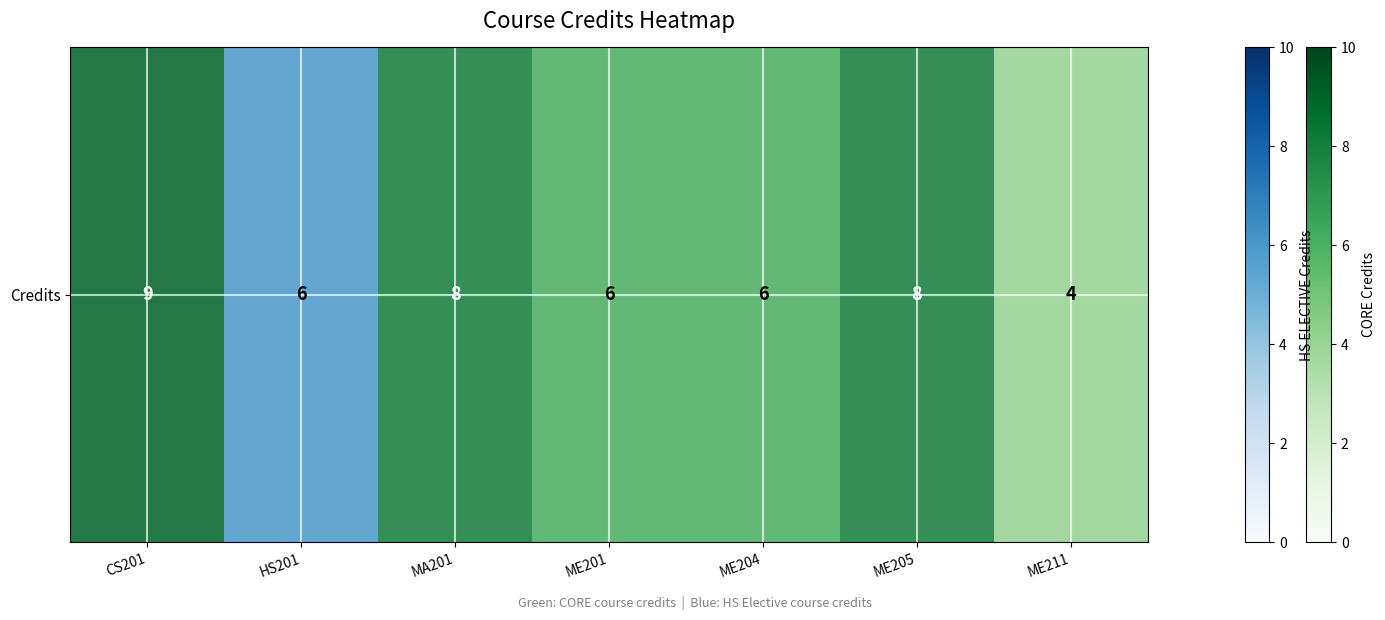

At which category does the chart reach its minimum across all series?

CS201